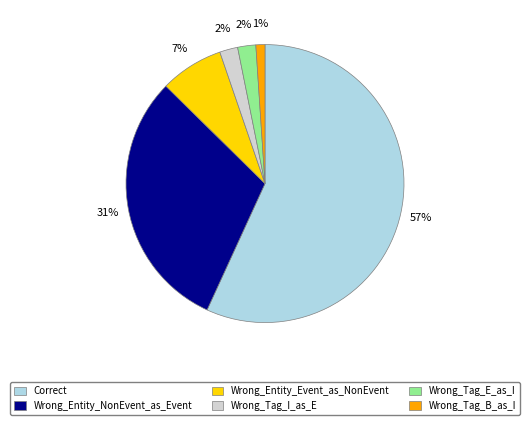

The Wrong_Tag_E_as_I slice represents 2% of the pie. True or false?

True